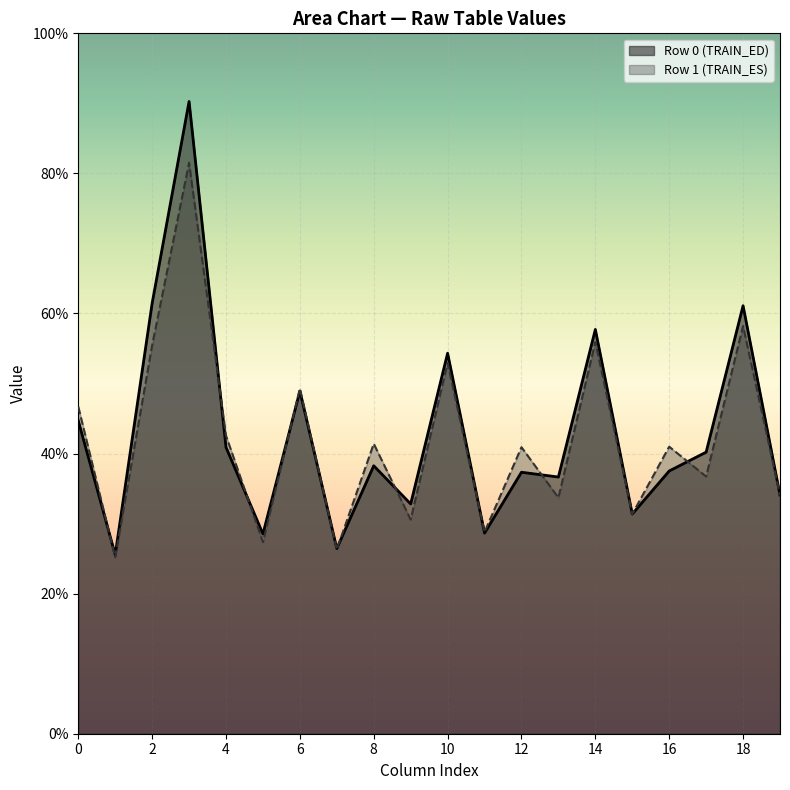

True or false: Row 0 (TRAIN_ED) has a value of 38.3 at 8.

True